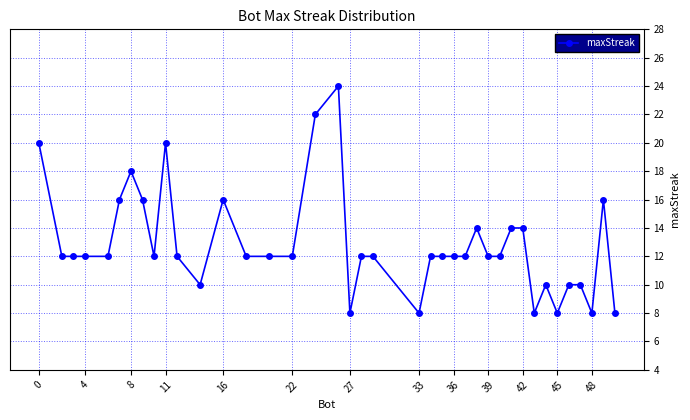

True or false: the data has more than 1 interior local peaks.

True